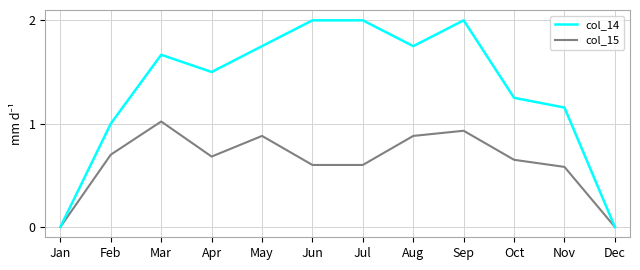

The col_15 series shows 1.2 at Aug. True or false?

False